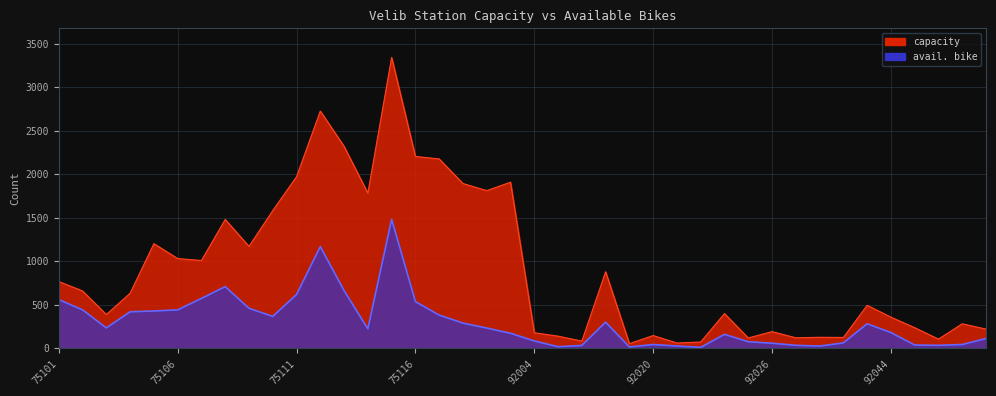

Rank the series by their average value, from lowest to highest.

avail. bike, capacity